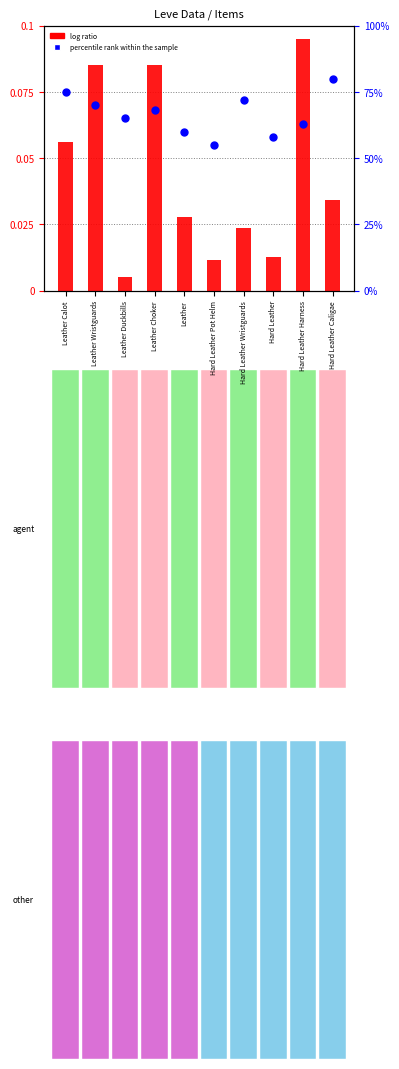

Which series contains the lowest Y value?

log ratio